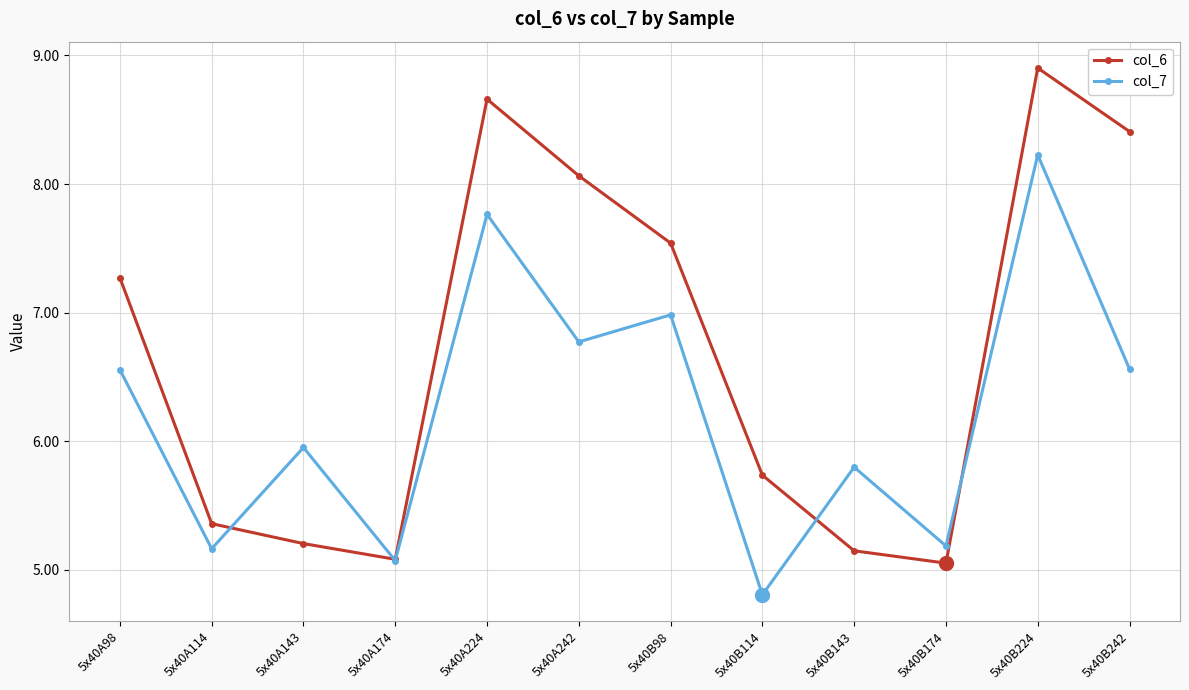

At which label does col_6 reach its peak?

5x40B224